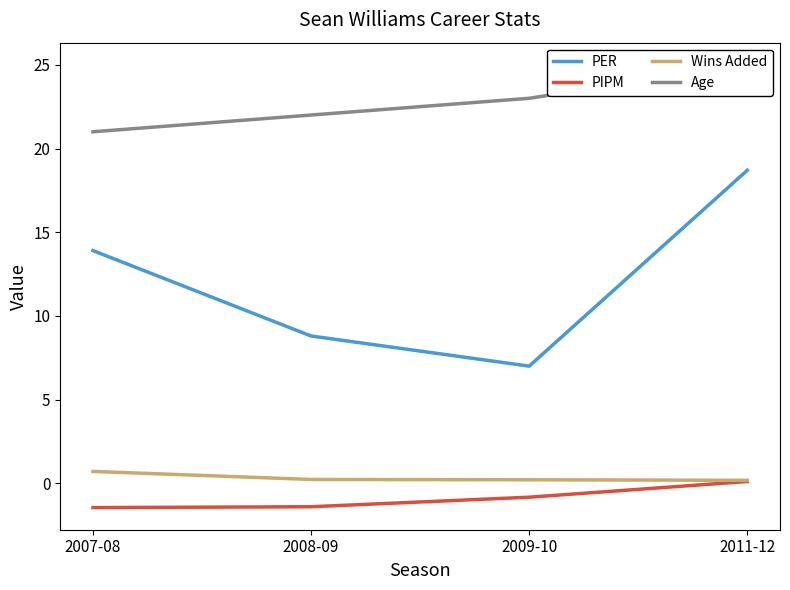

At 2009-10, list the series in order from smallest to largest.

PIPM, Wins Added, PER, Age